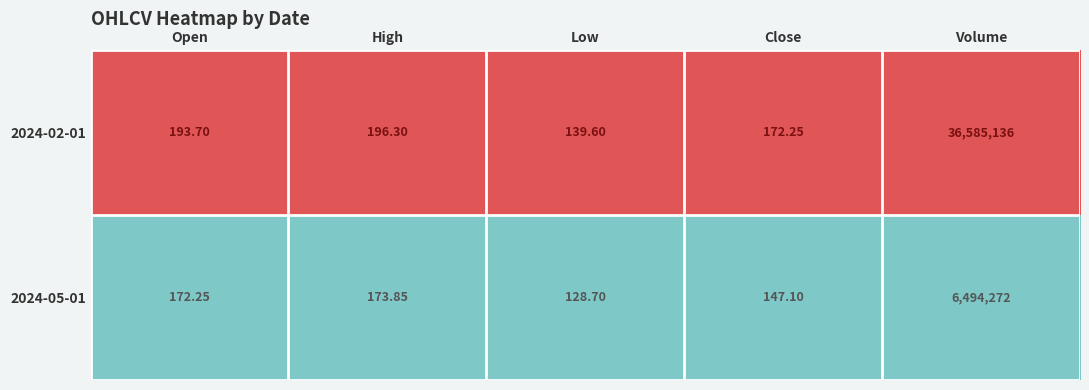

At which category is the sum across all series the highest?

Volume